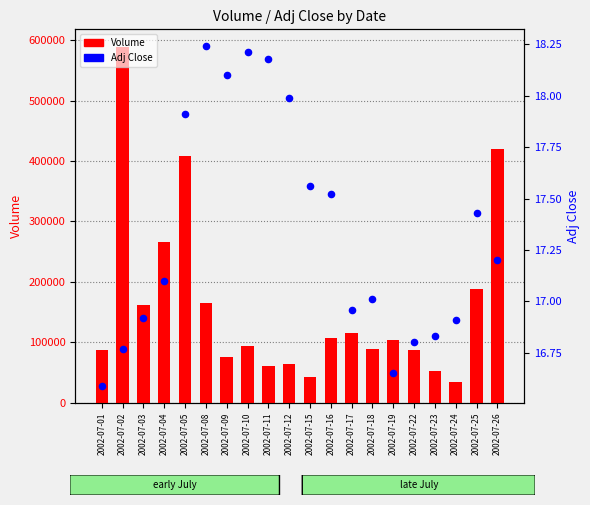

Which series has the widest spread of Y values?

Volume